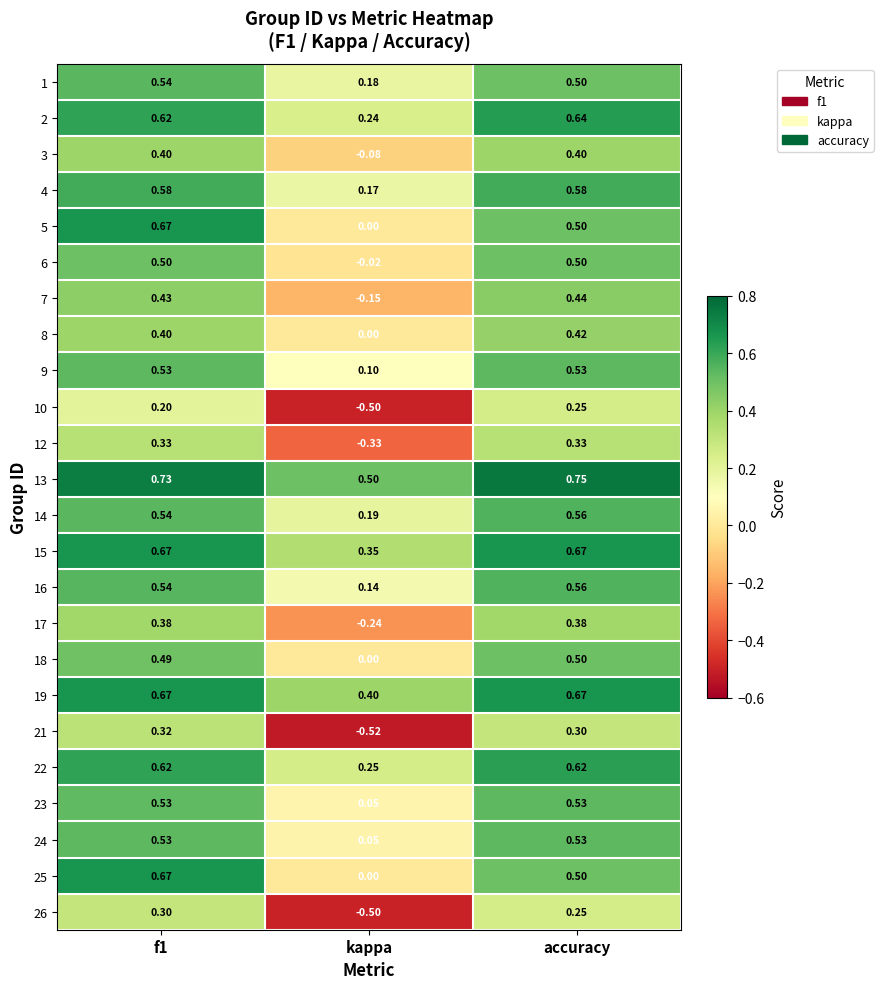

At how many categories does at least one series exceed 0?

3